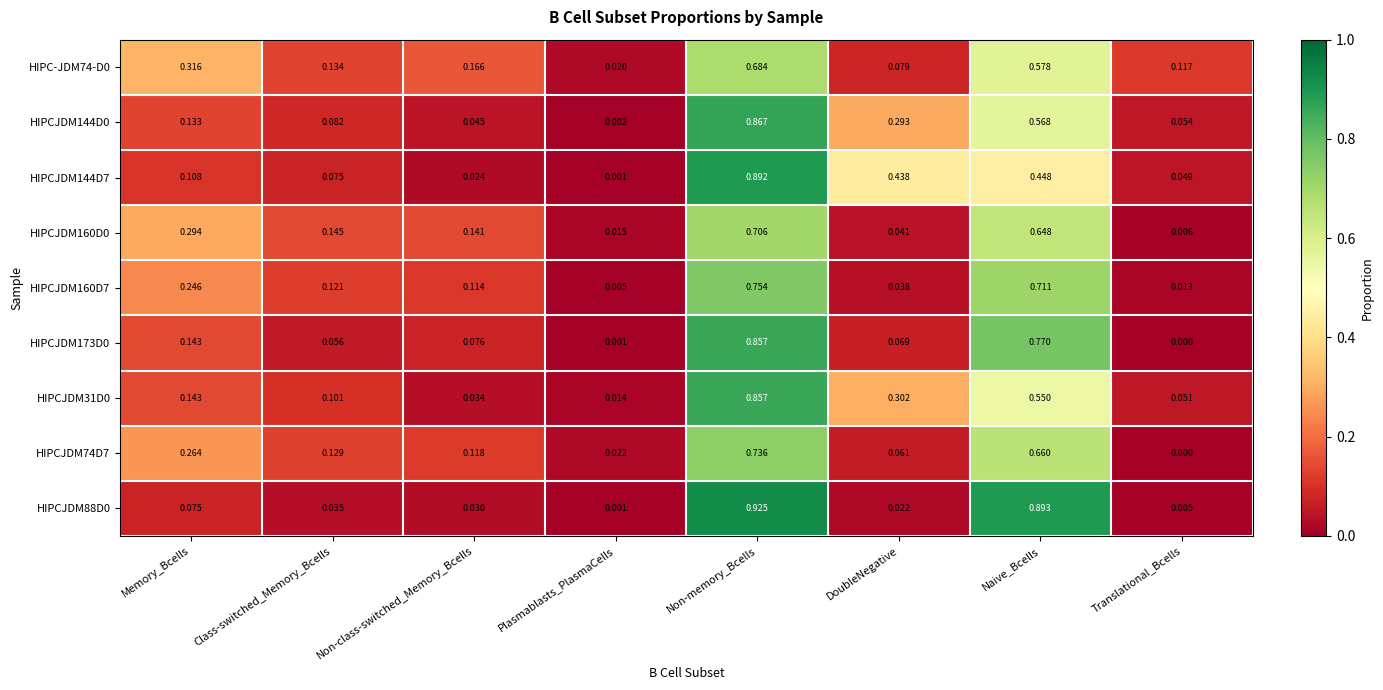

At which category is the sum across all series the highest?

Non-memory_Bcells